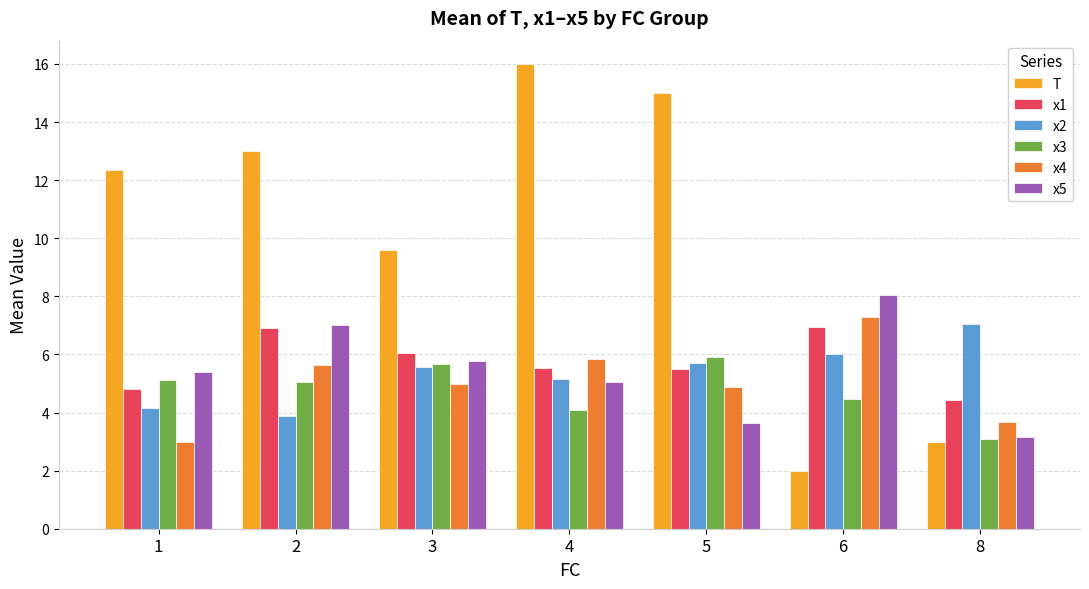

At how many categories does at least one series exceed 5?

7